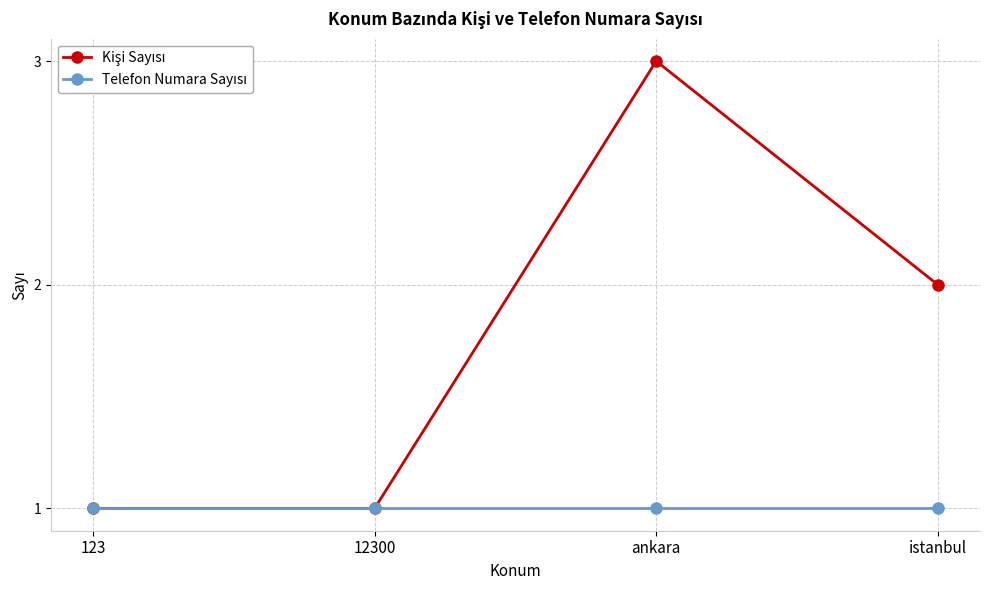

Is this an area chart (filled region under the line)?

No